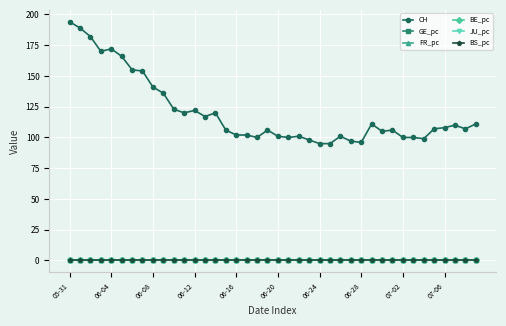

Which series has the largest total across all categories?

CH